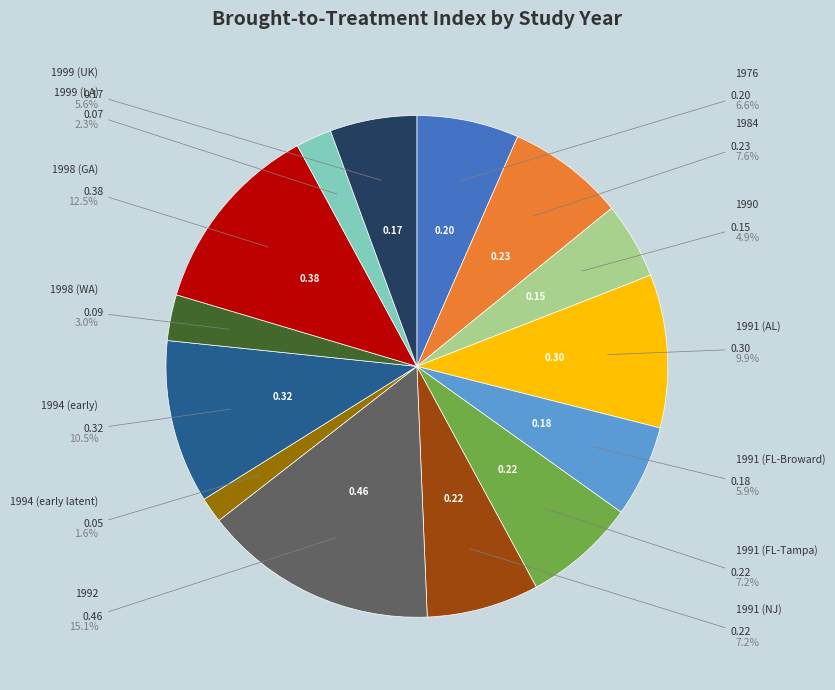

Is there any slice that represents more than half of the pie?

No